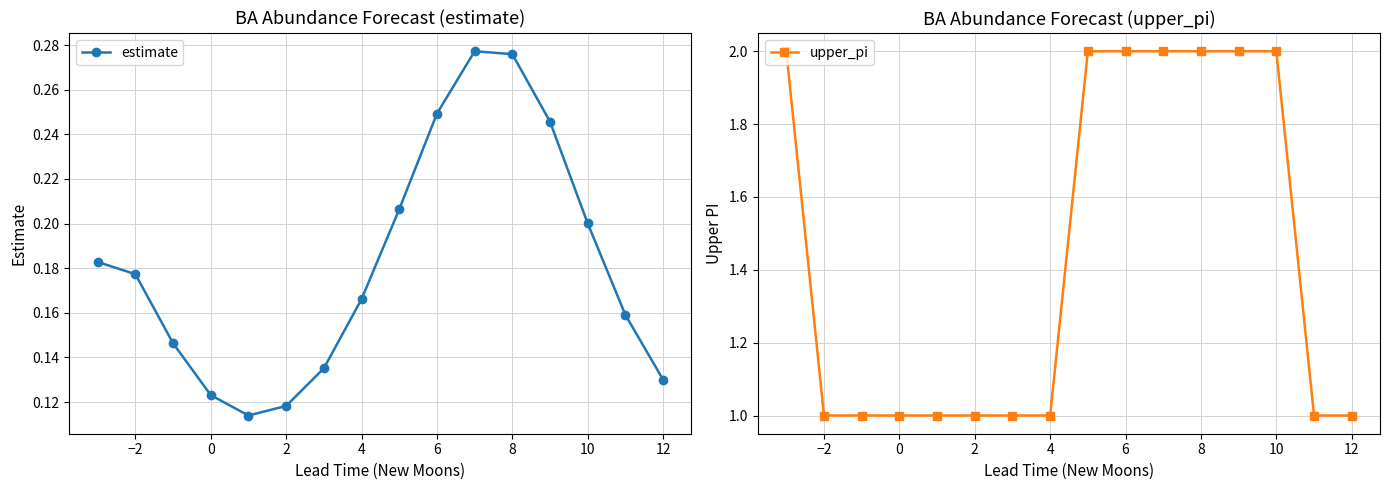

What is the maximum value for upper_pi?

2